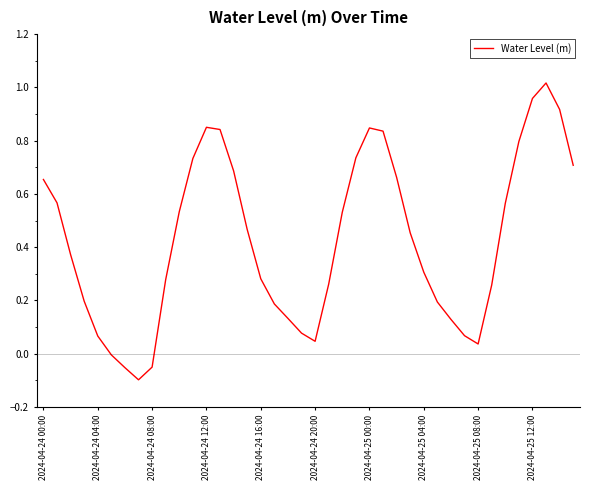

How many lines are shown in the chart?

1